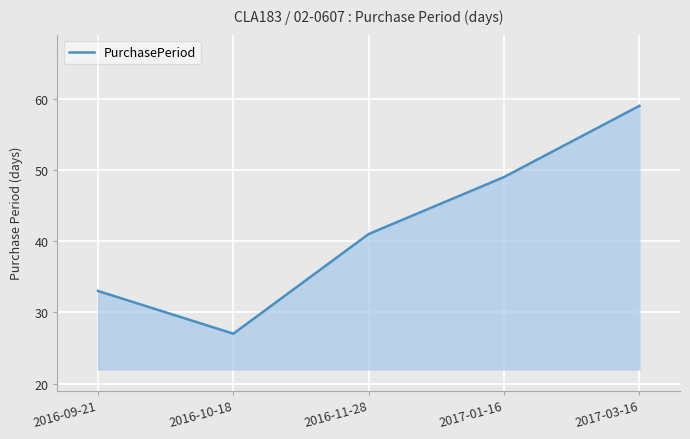

Between 2016-10-18 and 2016-09-21, which is larger?

2016-09-21